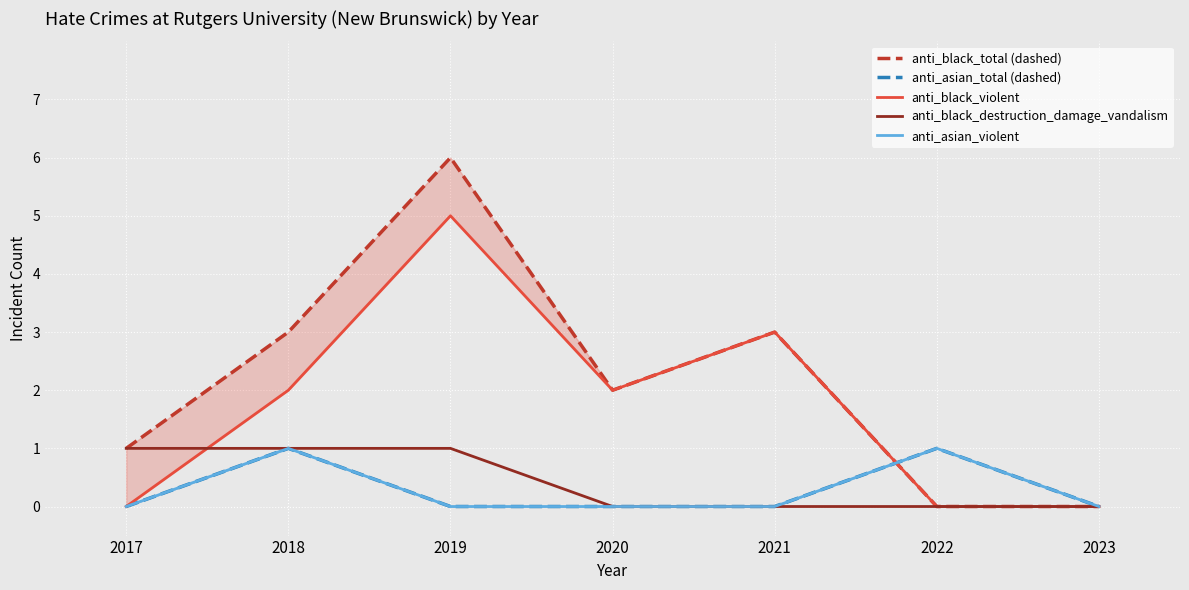

Is it true that anti_black_violent equals 2 at 2023?

False